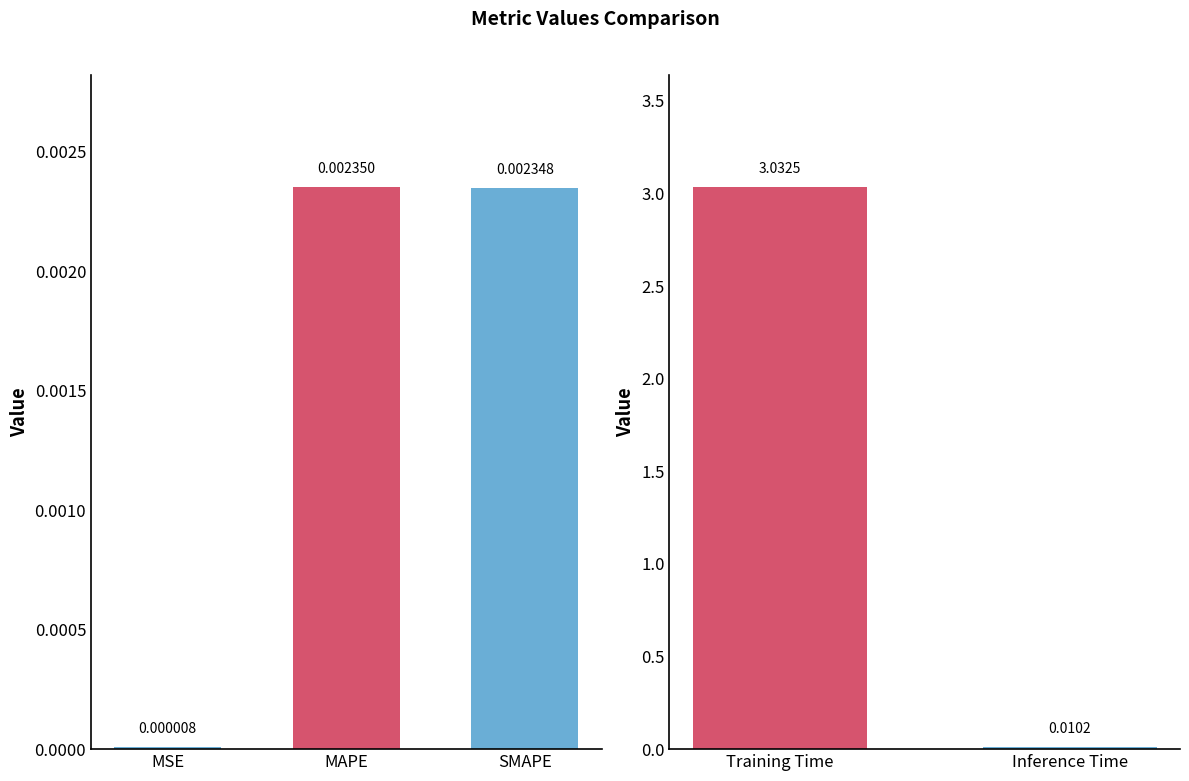

True or false: the data shows 0.0 at Inference Time.

False